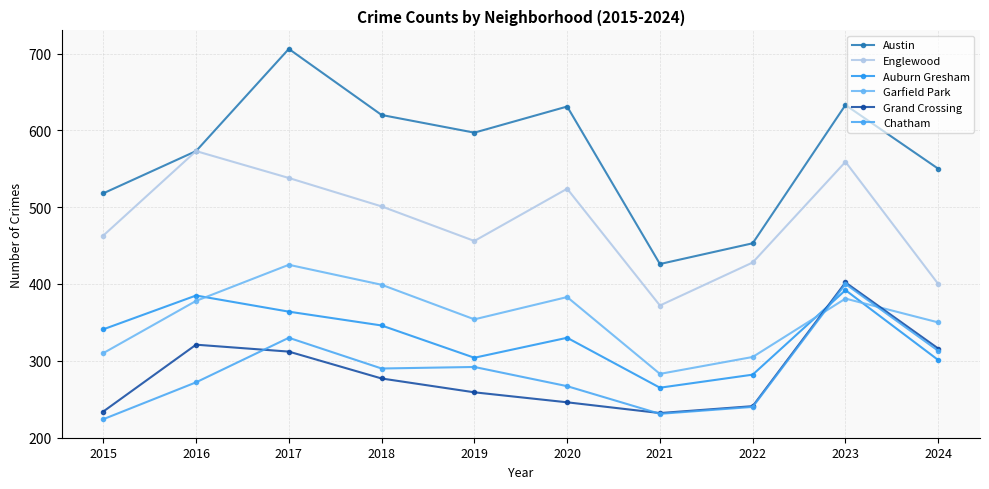

What is the difference between the second highest and second lowest values in the Garfield Park series?

94